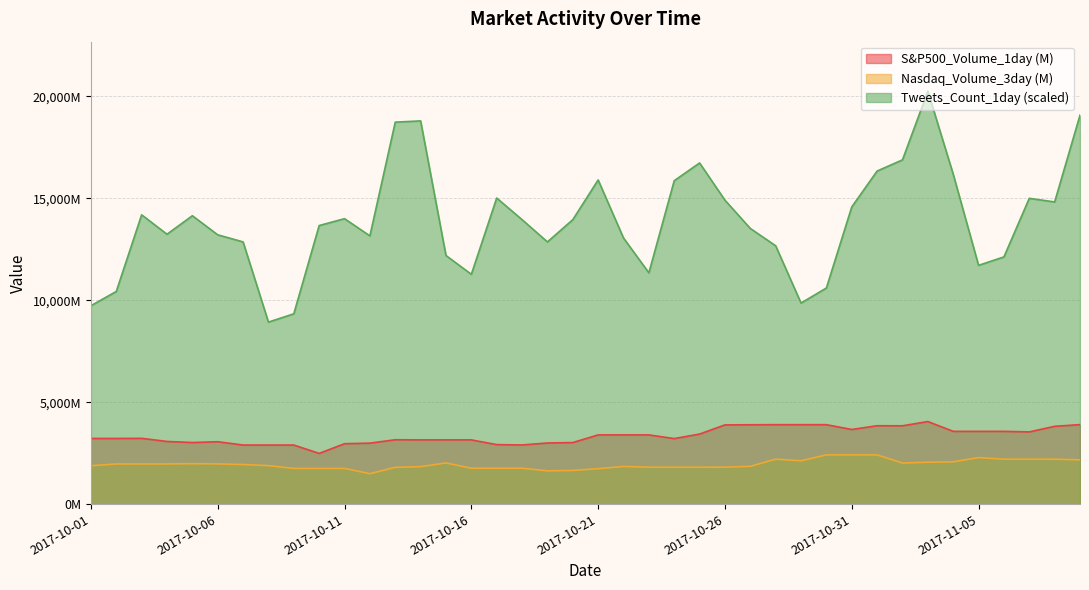

Is it true that S&P500_Volume_1day equals 1920.8 at 2017-10-27?

False